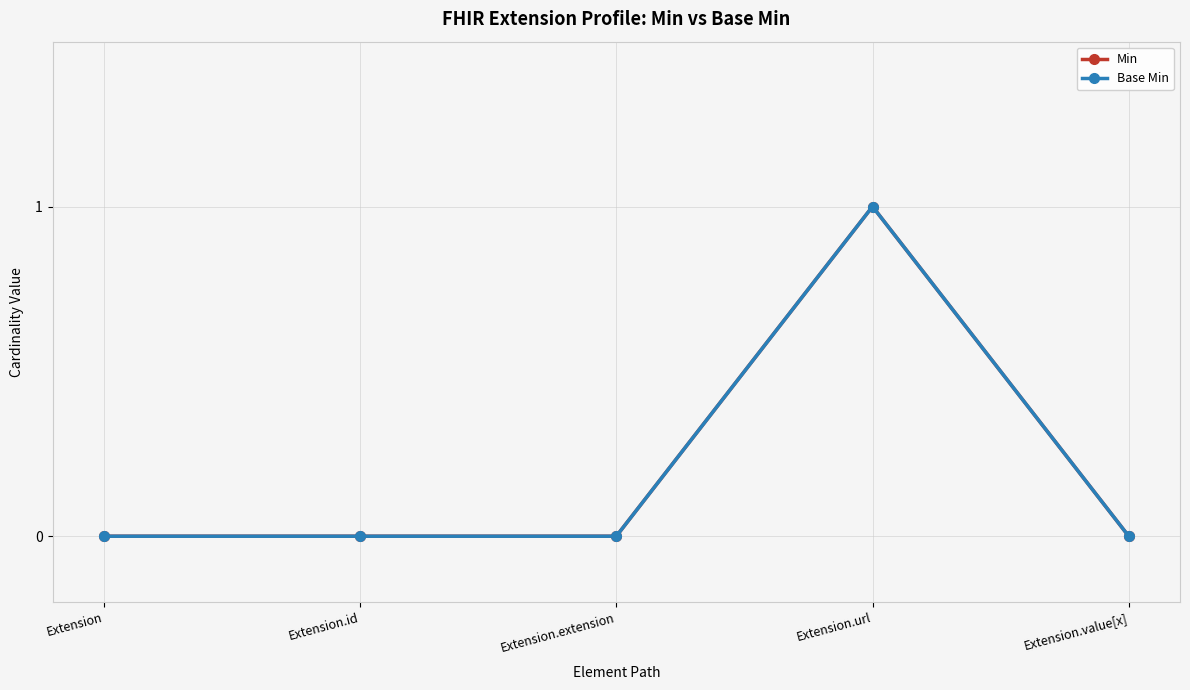

True or false: Min and Base Min intersect in this chart.

False